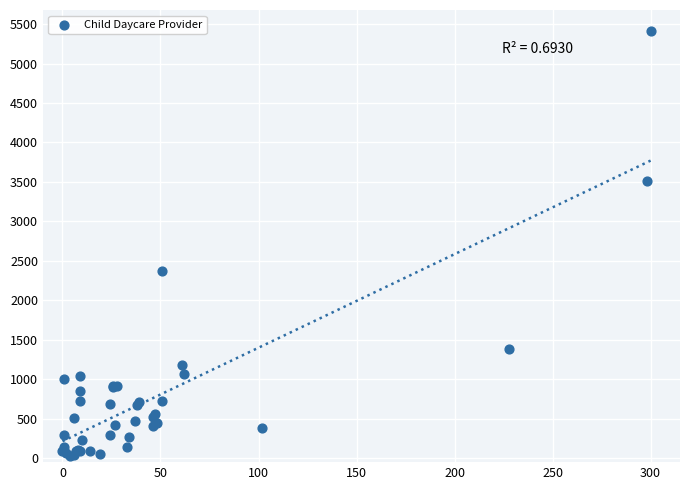

What Y value in the scatter plot is closest to 2718?

2369